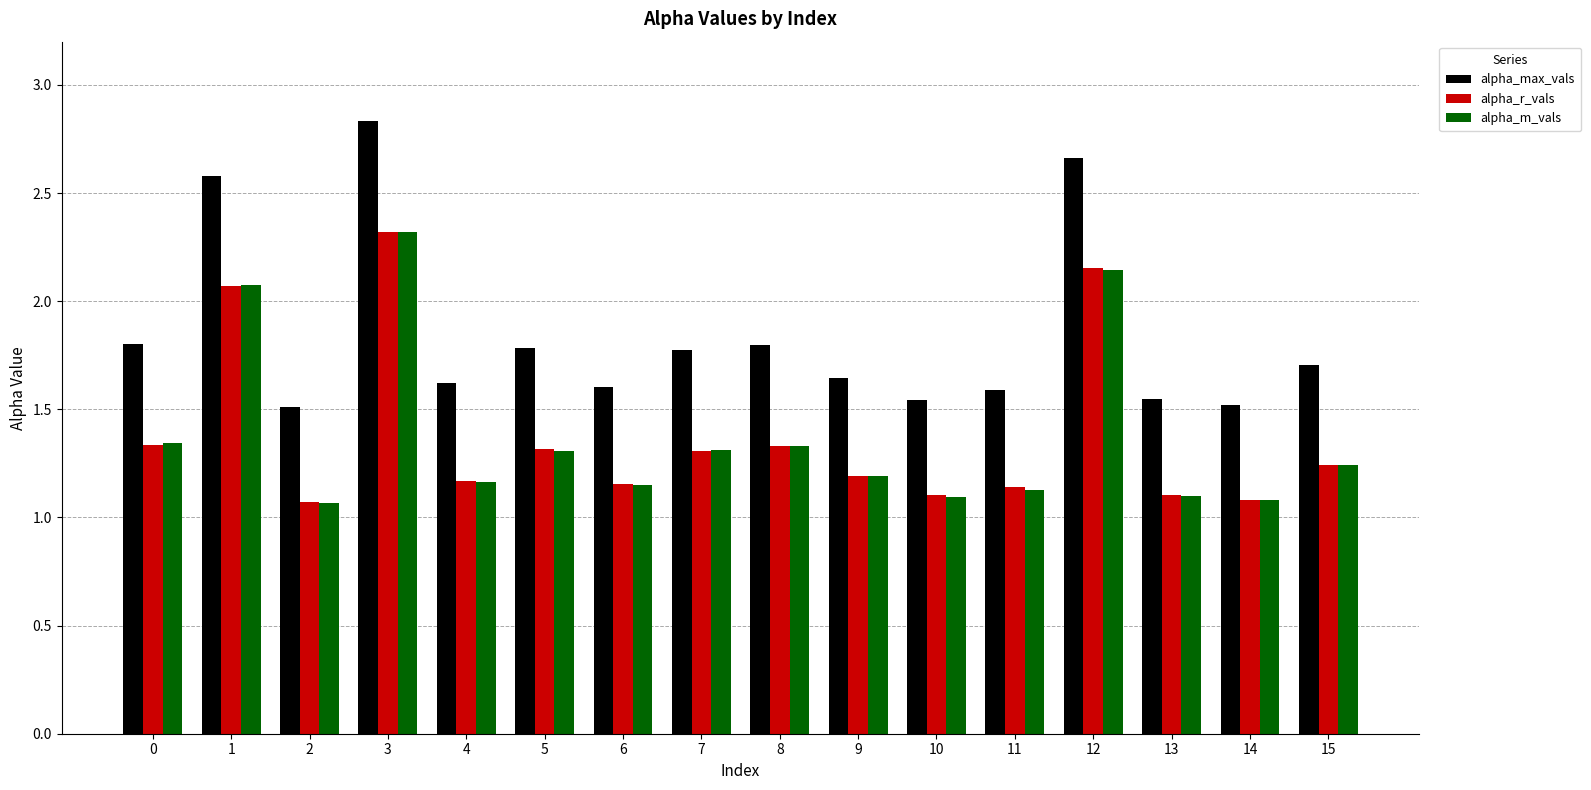

Which series has the widest spread of values?

alpha_max_vals